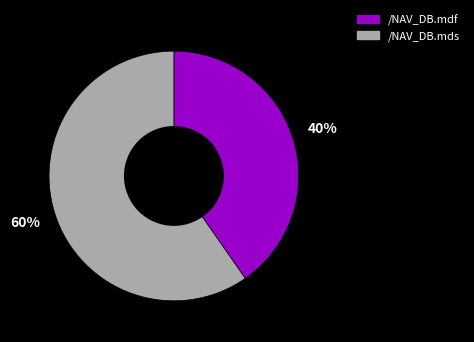

To the nearest percent, what portion does /NAV_DB.mdf represent?

40%